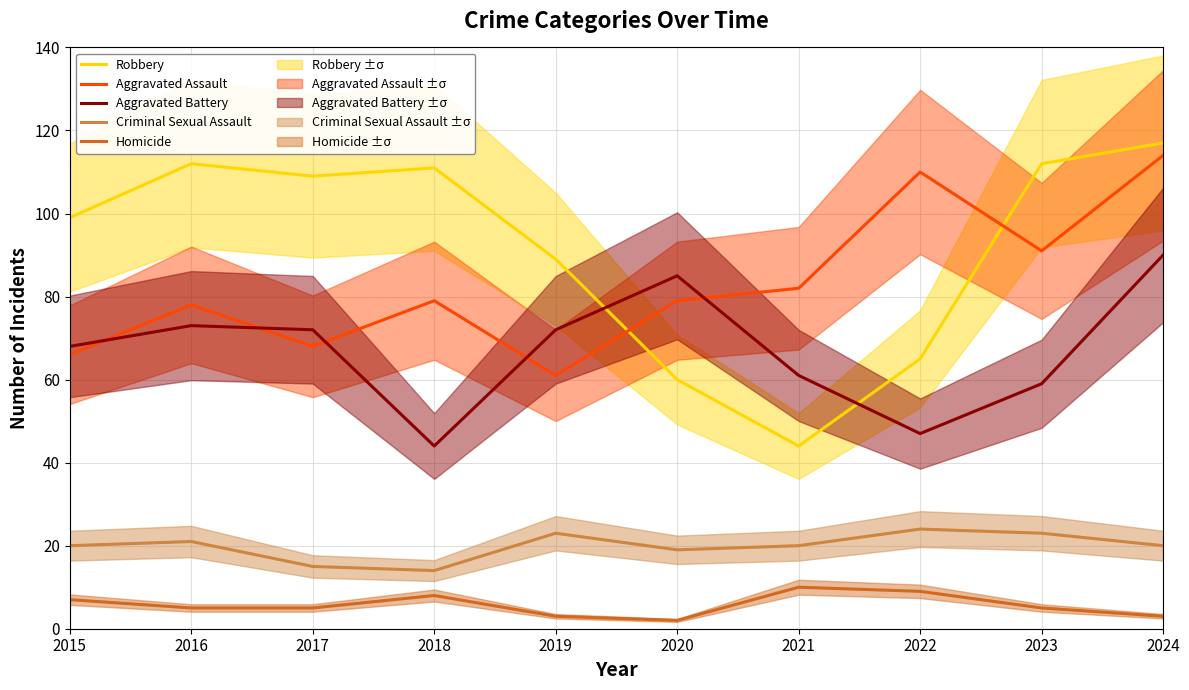

How many interior local peaks does the Aggravated Battery series have?

2